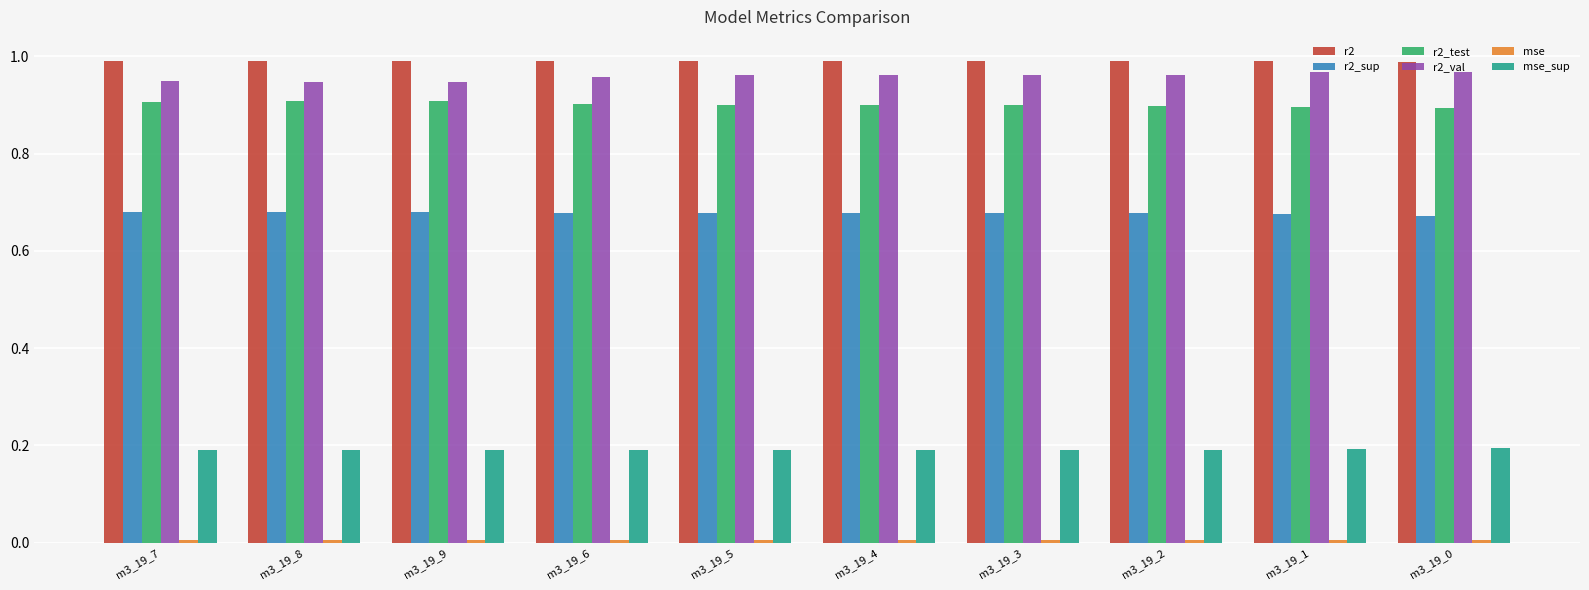

Is the value of r2_sup at m3_19_0 greater than the value of r2 at m3_19_5?

No